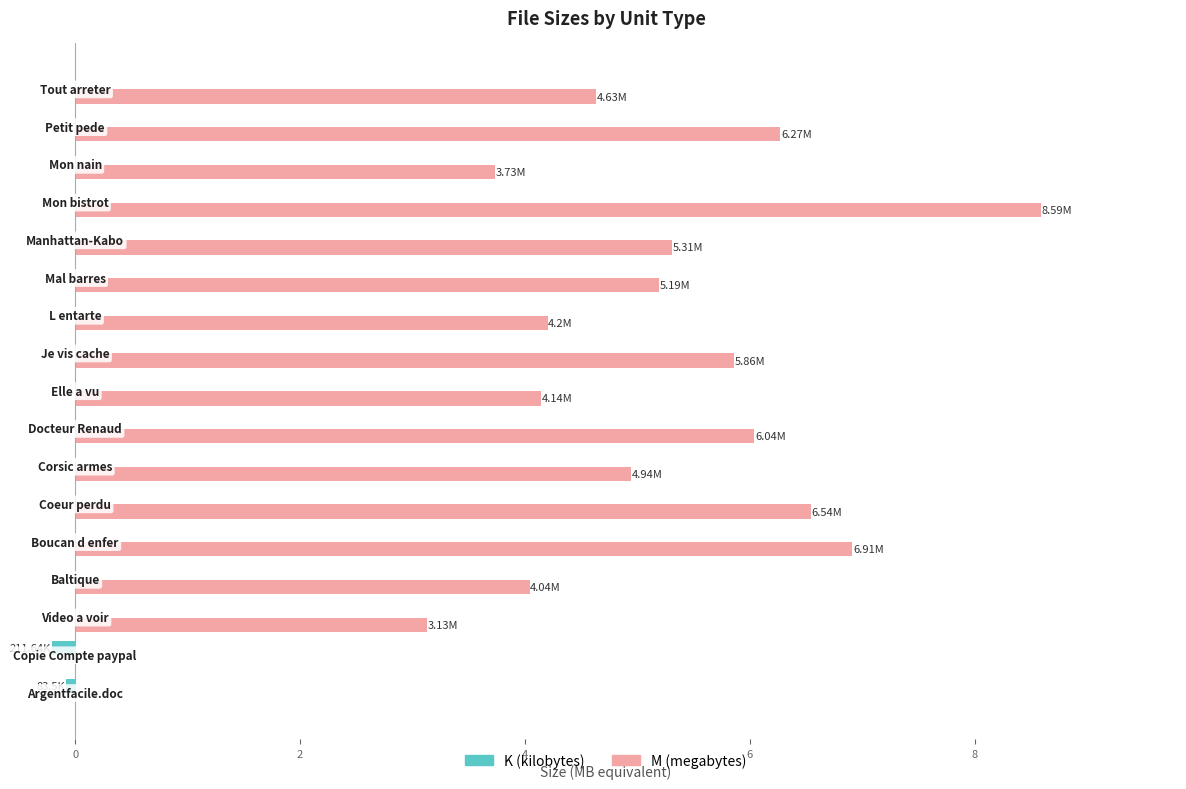

Which series has the largest total across all categories?

M (megabytes)